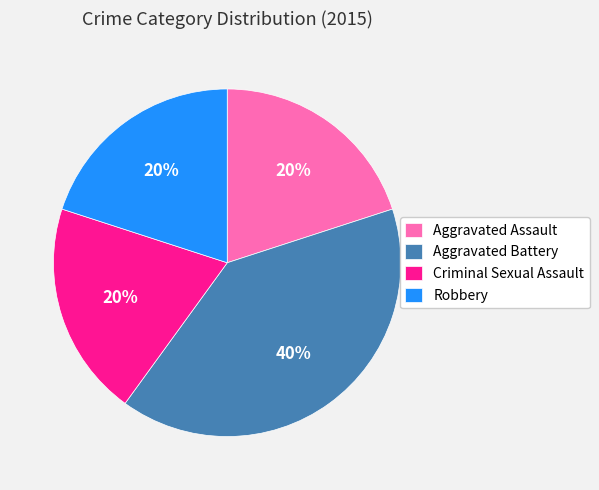

The Aggravated Battery slice represents 40% of the pie. True or false?

True